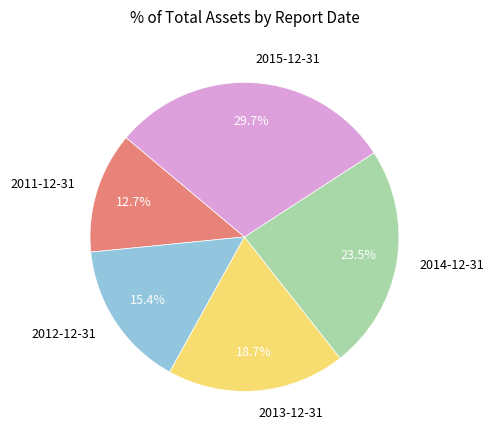

Is there a majority slice in this chart?

No